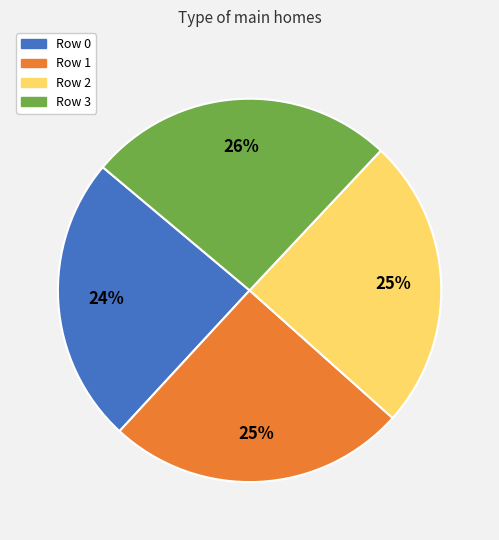

Is there any slice that represents more than half of the pie?

No